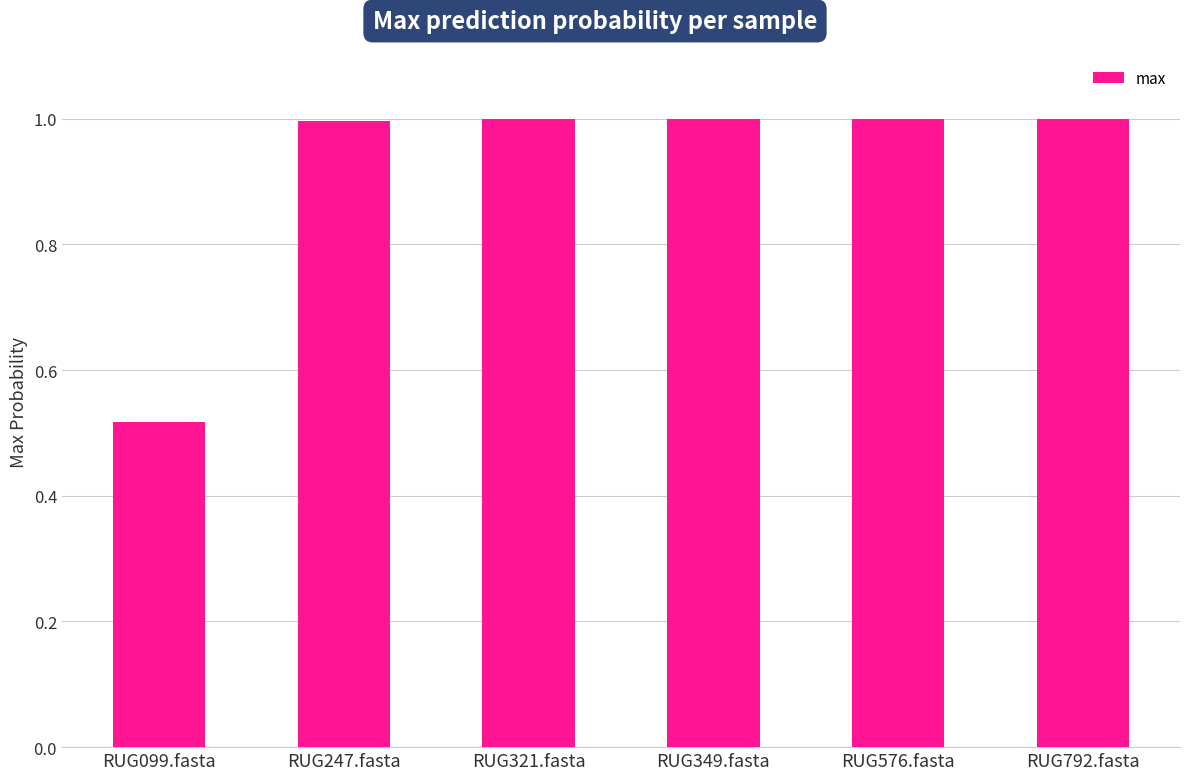

What is the label of the 6th bar from the right?

RUG099.fasta